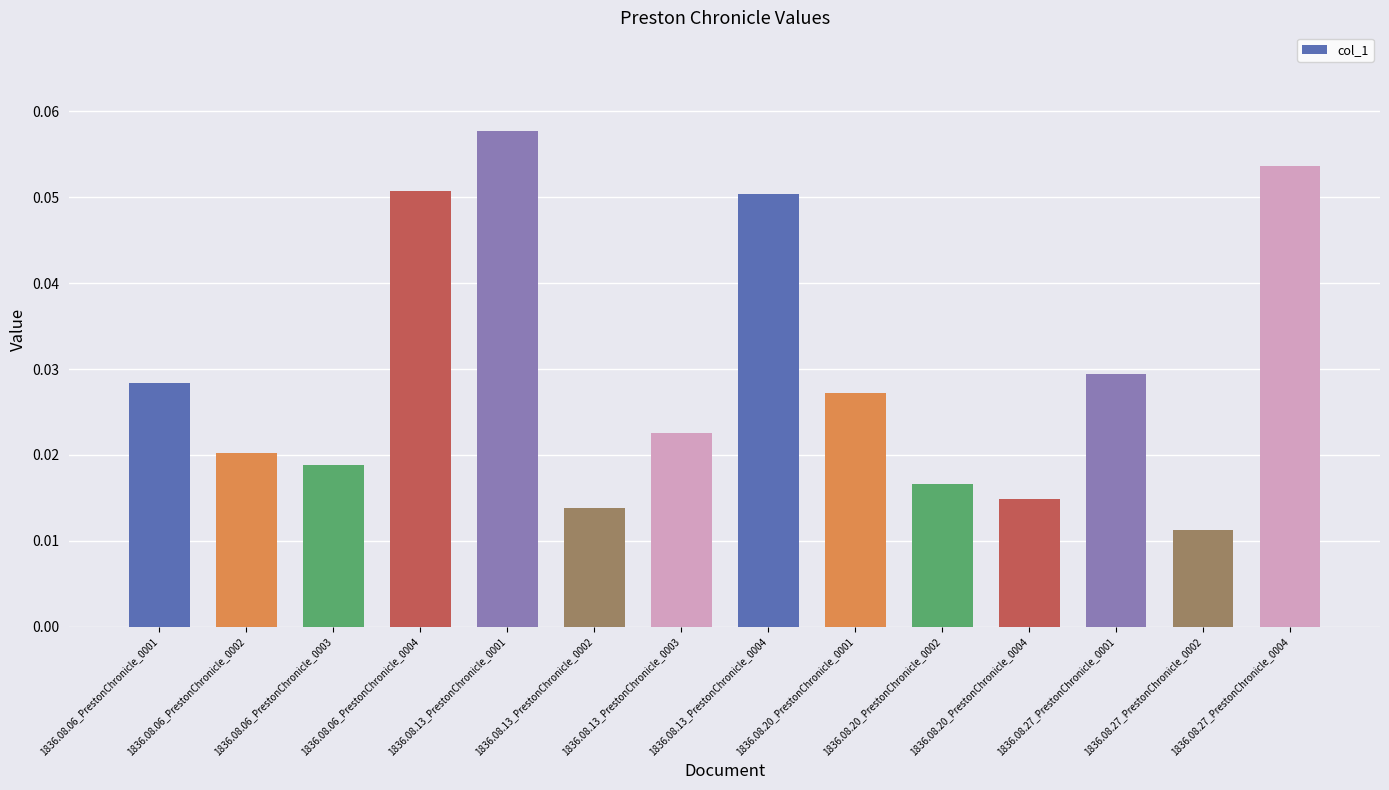

How many values are between 0 and 1?

14